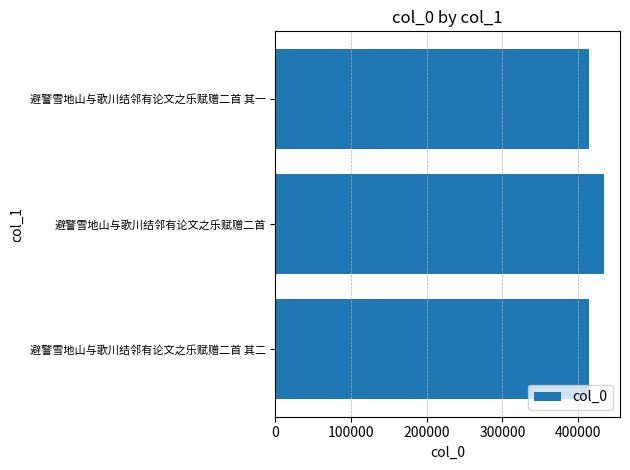

Are the bars grouped side by side (vs. stacked)?

No